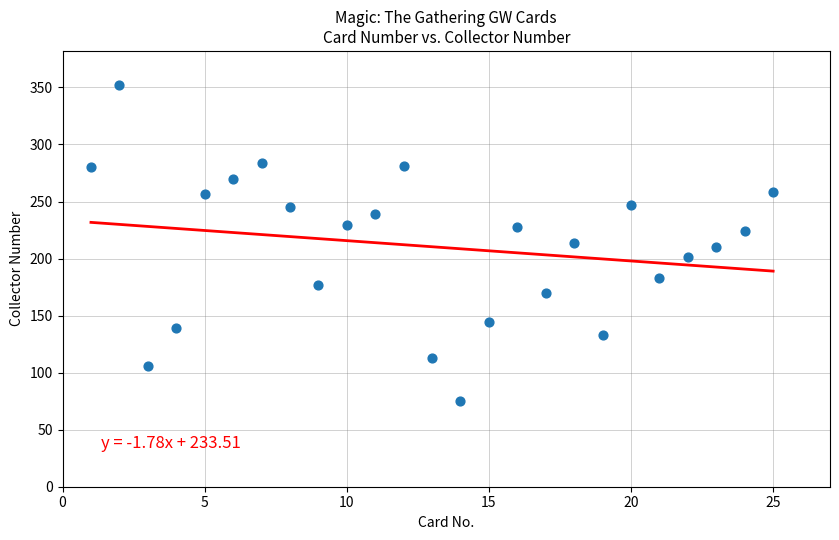

What is the range of Y values (max minus min)?

277